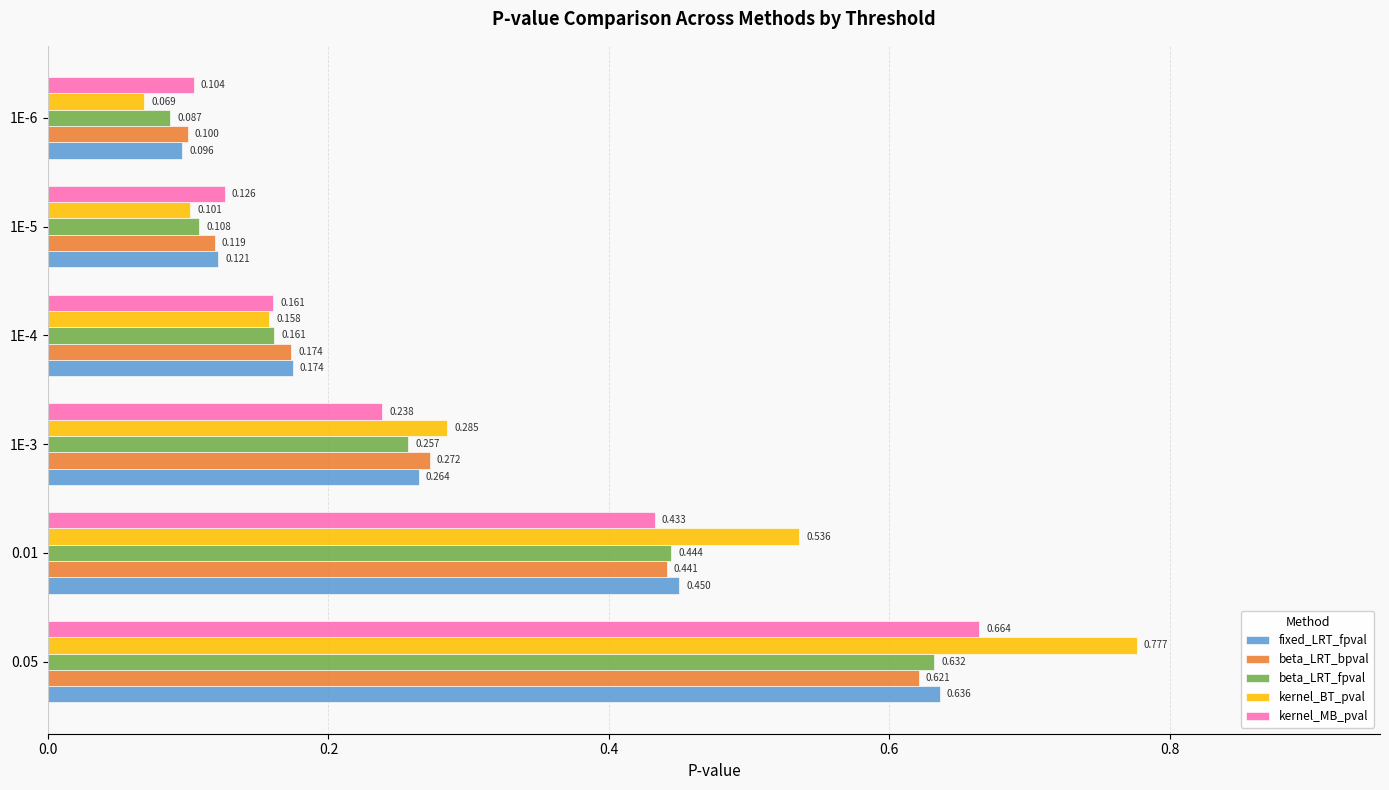

List the series in order of their peak value, highest first.

kernel_BT_pval, kernel_MB_pval, fixed_LRT_fpval, beta_LRT_fpval, beta_LRT_bpval